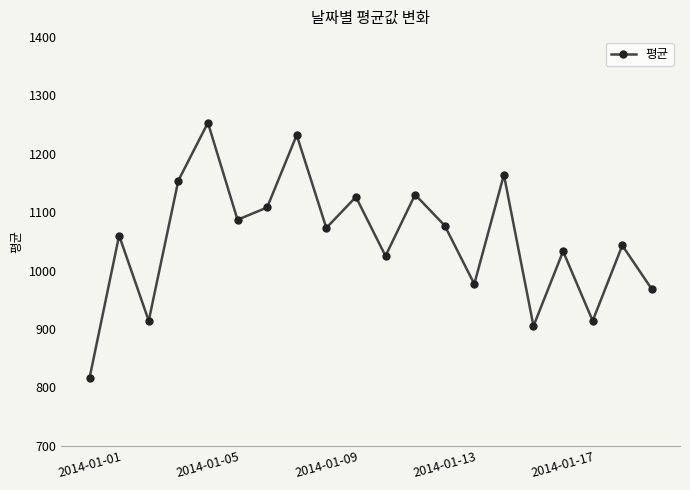

How many interior local valleys (lower than both neighbors) does the data have?

7